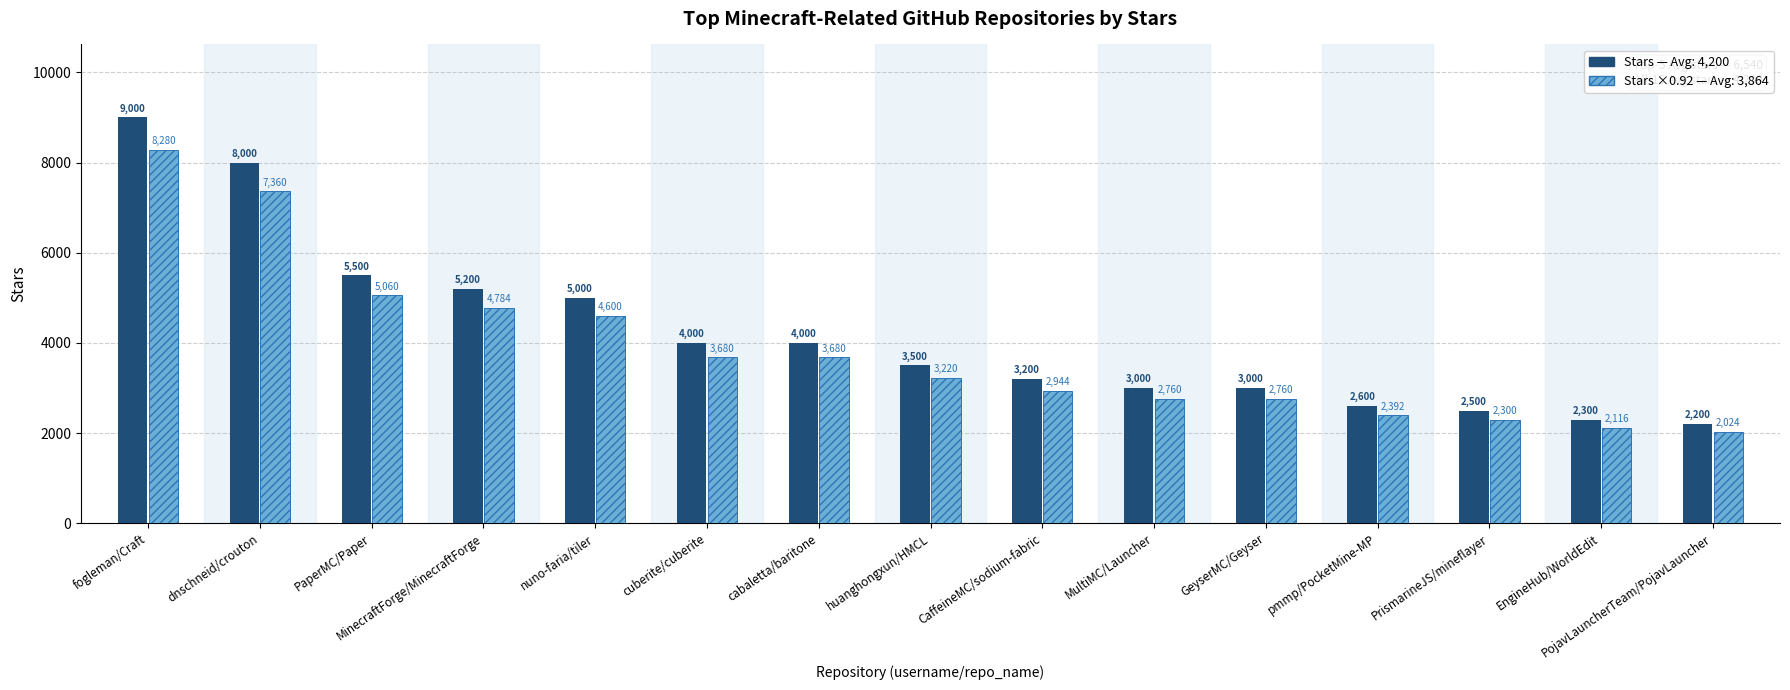

What is the total value across all series at cuberite/cuberite?

7680